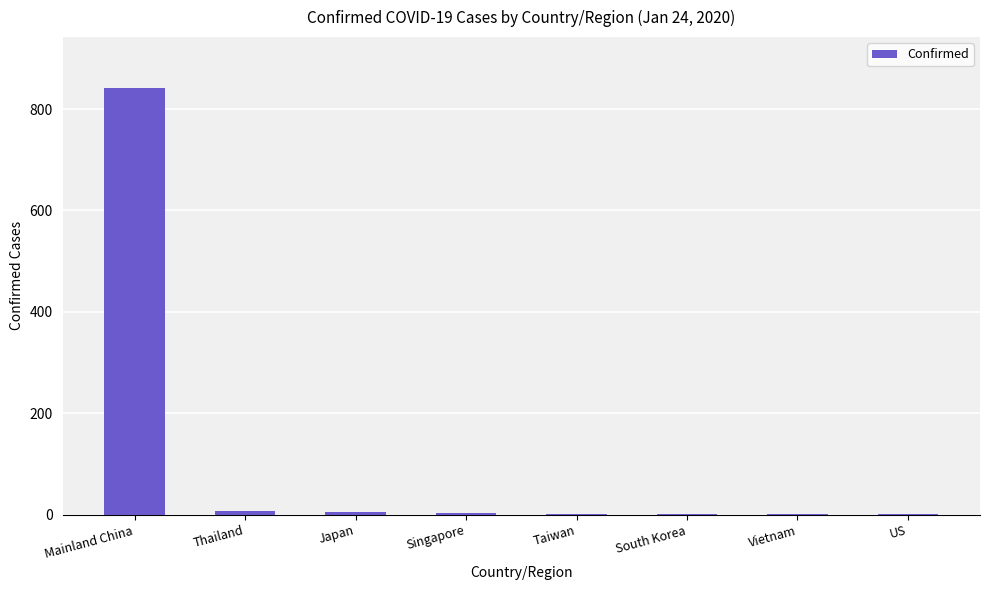

The value at Mainland China is 841. True or false?

True